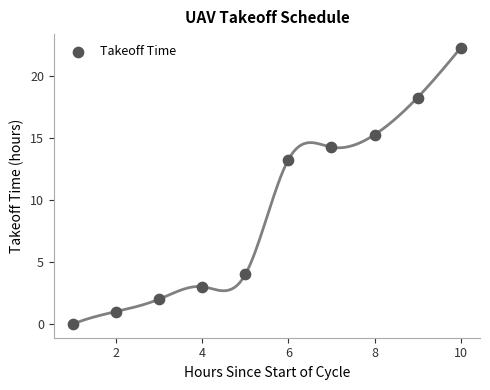

What is the average X value?

5.5